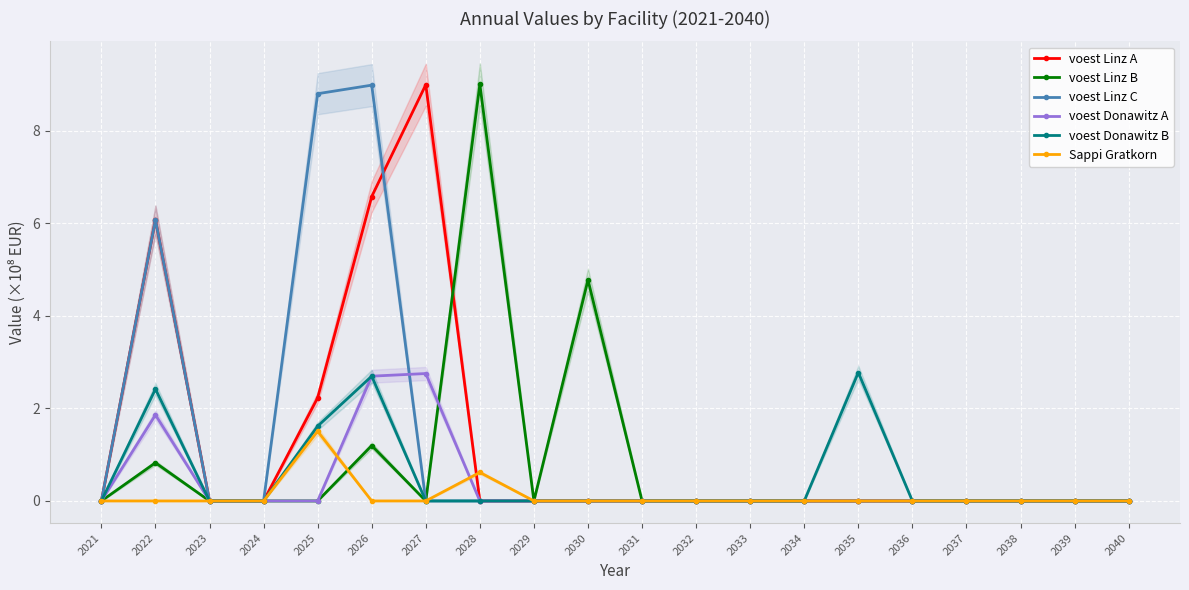

Rank the categories by voest Linz A value from highest to lowest.

2027, 2026, 2022, 2025, 2021, 2023, 2024, 2028, 2029, 2030, 2031, 2032, 2033, 2034, 2035, 2036, 2037, 2038, 2039, 2040